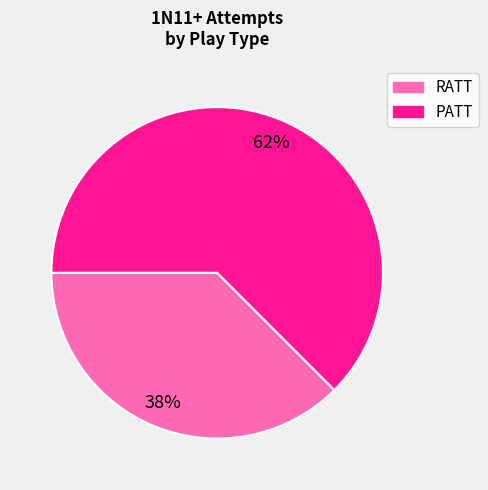

Combined, do PATT and RATT account for over 50%?

Yes